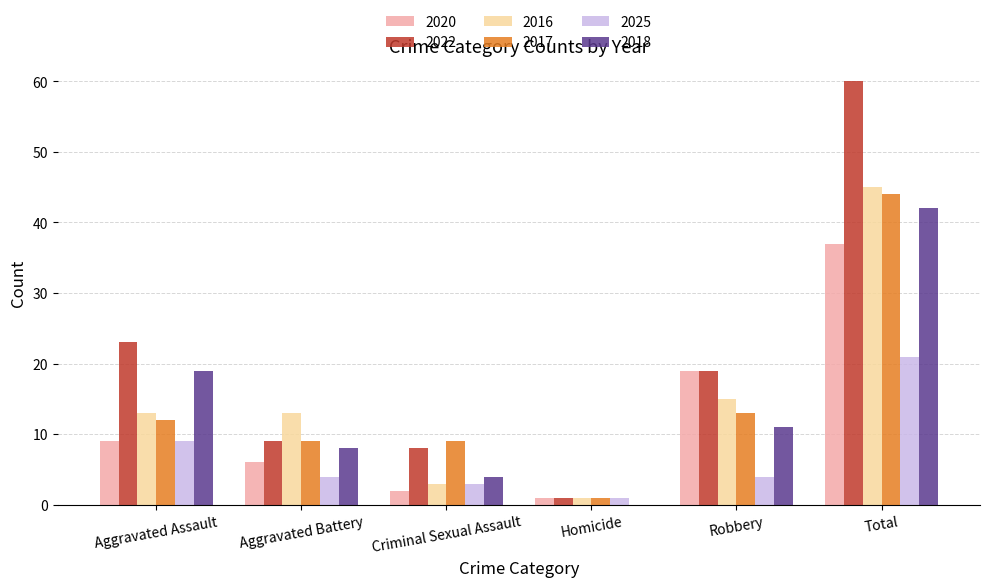

Which series changed the most between Aggravated Assault and Total?

2022